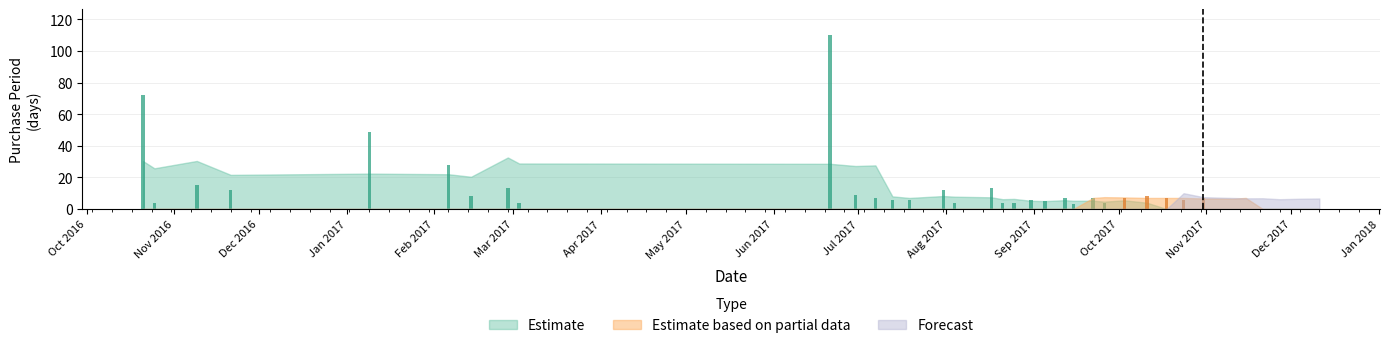

What is the greatest value displayed?

110